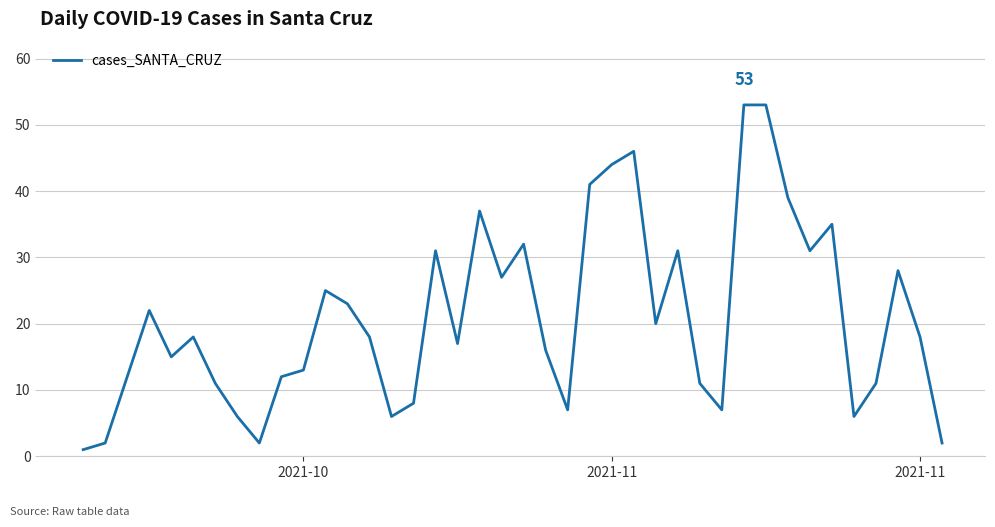

What is the maximum value shown in the chart?

53